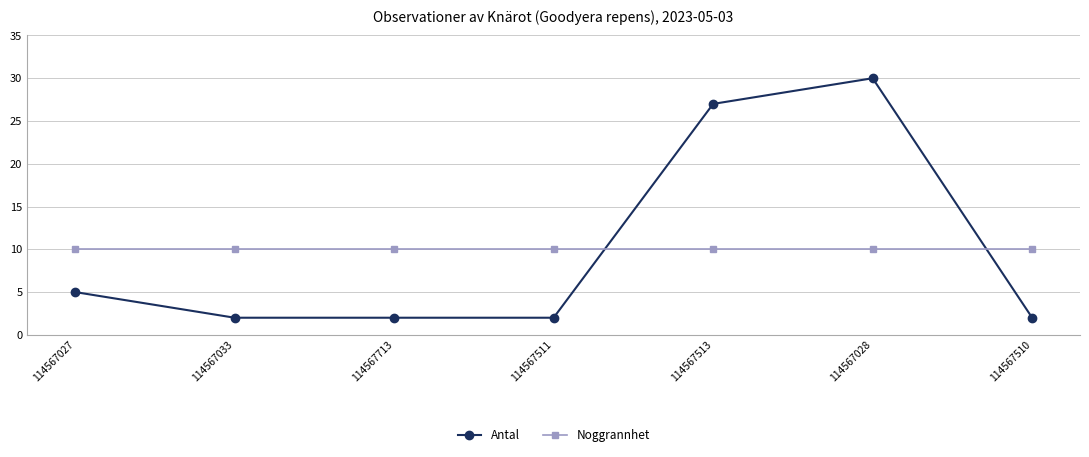

Does the chart have visible grid lines?

Yes